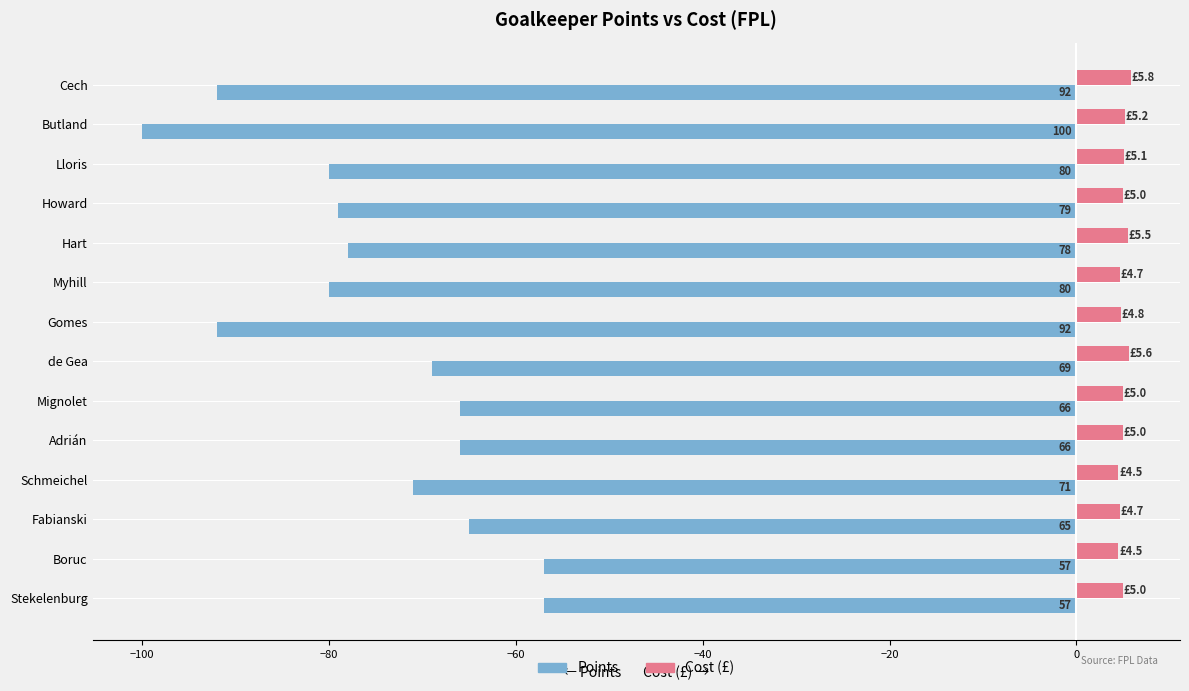

What is the sum of all Points values?

-1052.0